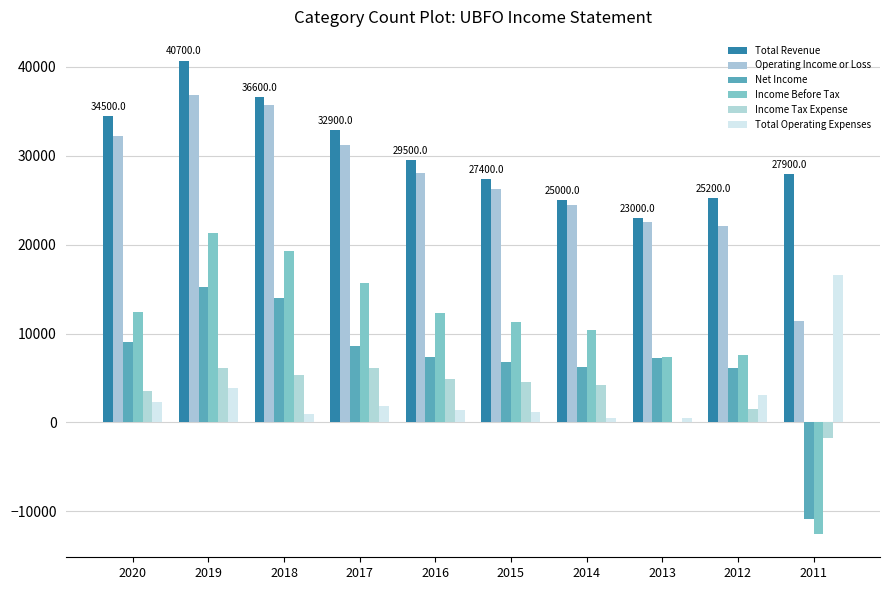

The value of Income Tax Expense at 2015 is 1179. True or false?

False